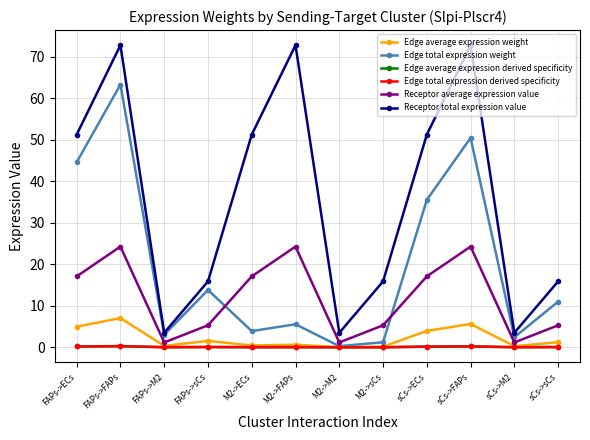

Is this an area chart (filled region under the line)?

No